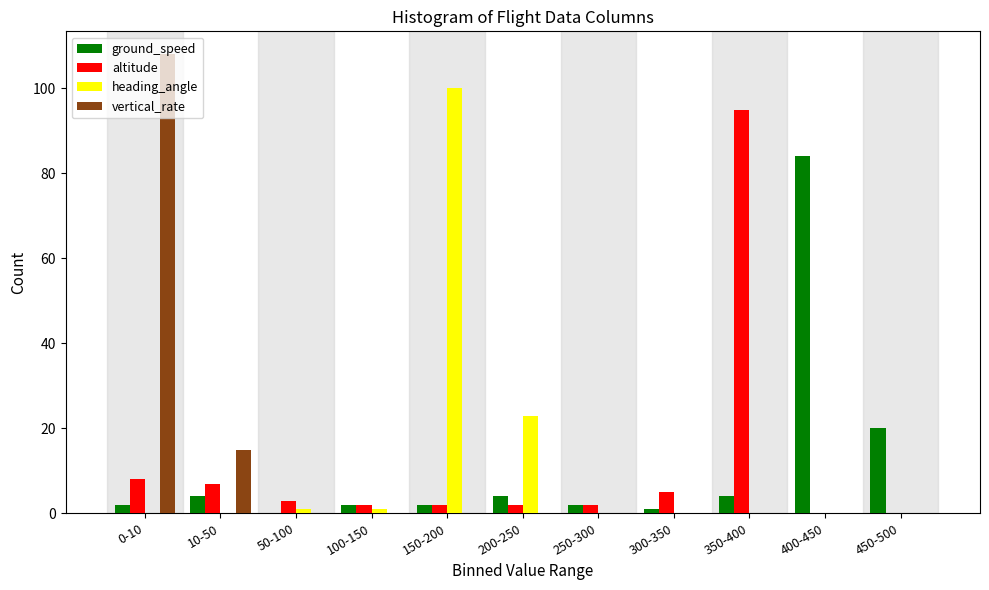

Is the value of vertical_rate at 0-10 greater than the value of altitude at 10-50?

Yes